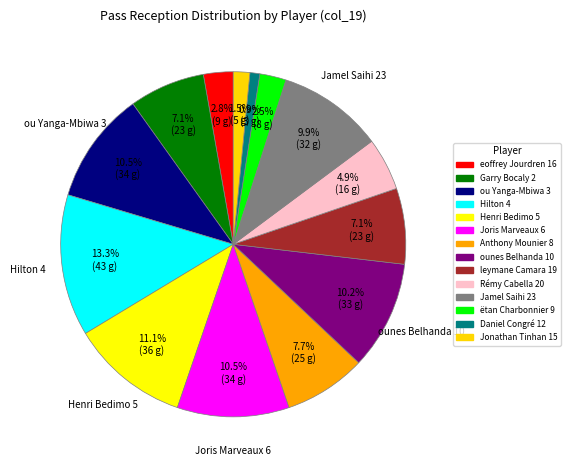

To the nearest percent, what portion does Anthony Mounier 8 represent?

8%